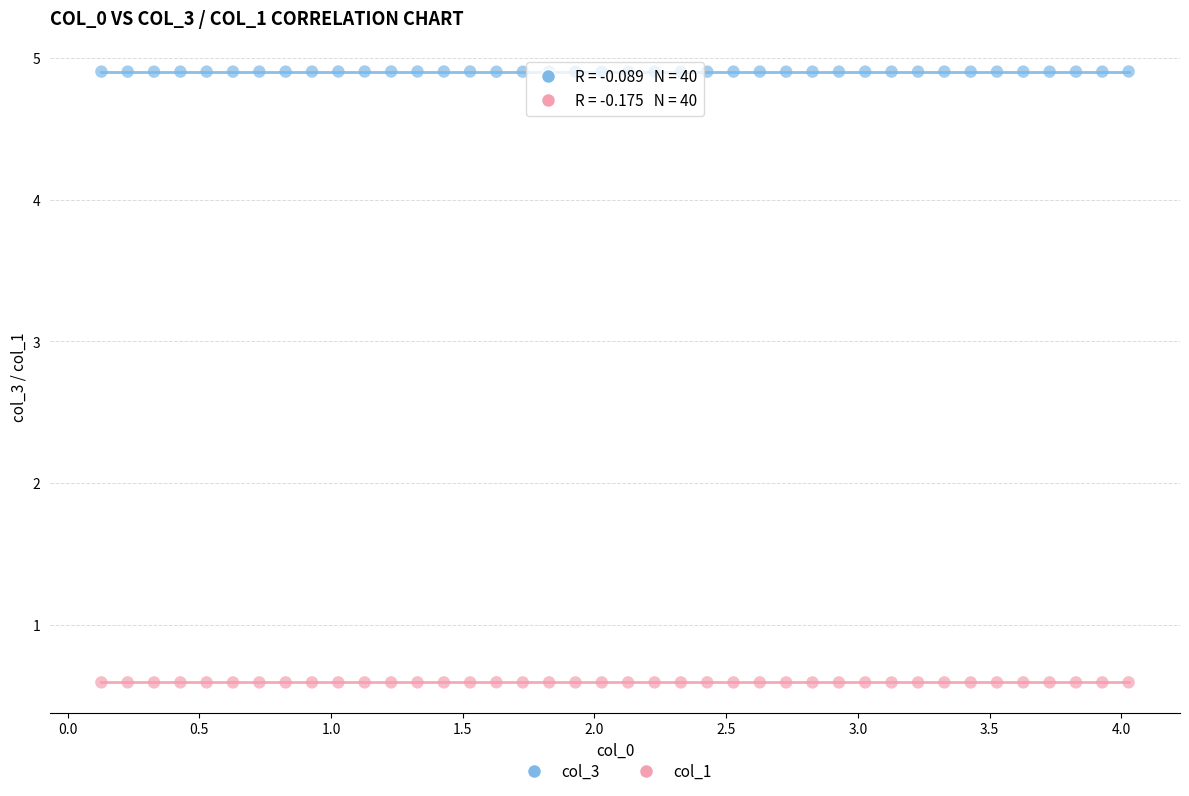

Which series contains the highest Y value?

col_3